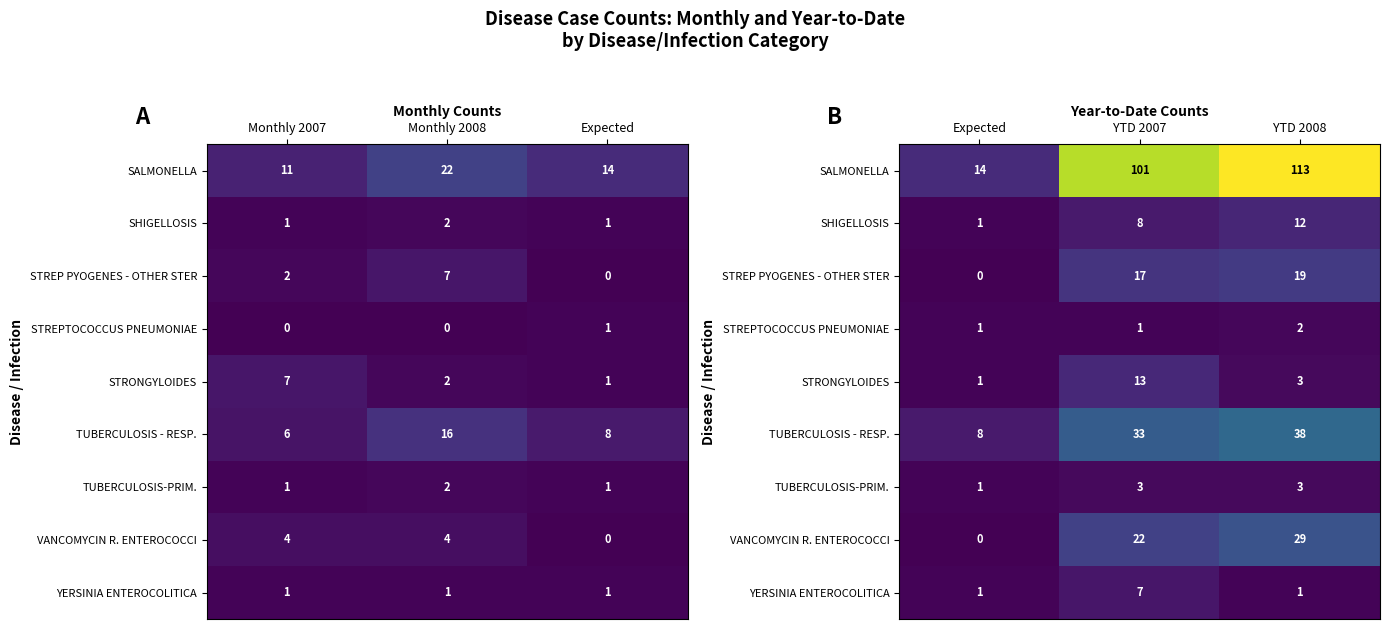

Between YTD 2007 and YTD 2008, which series saw the biggest shift?

SALMONELLA